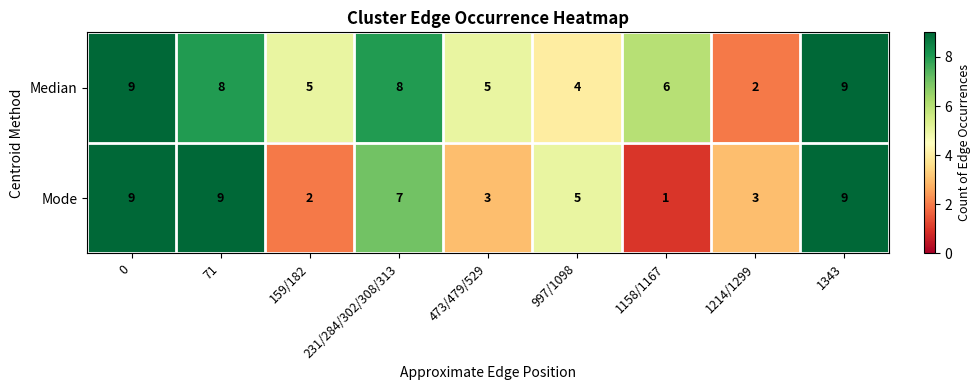

At 159/182, list the series in order from smallest to largest.

Mode, Median